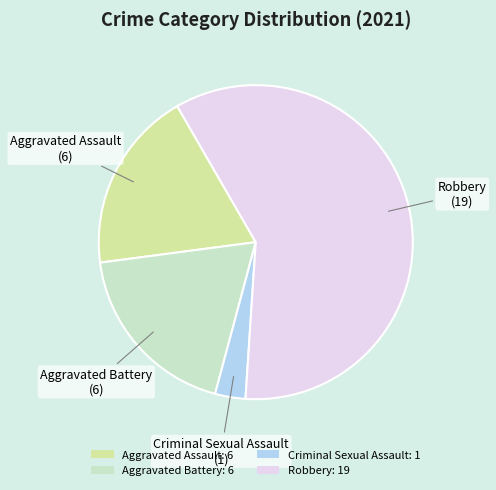

Combined, do Robbery: 19 and Aggravated Battery: 6 account for over 50%?

Yes